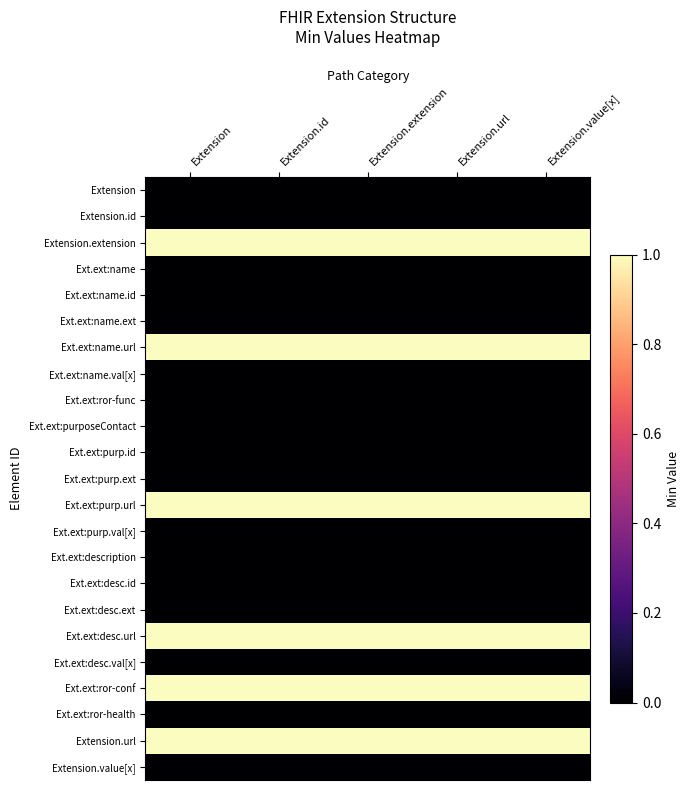

Which series has the largest total across all categories?

Extension.extension